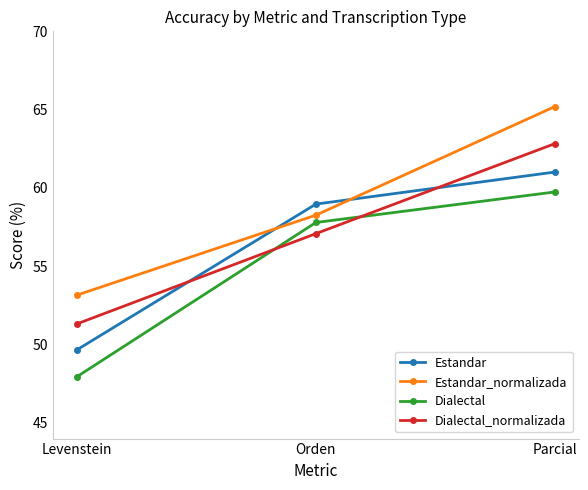

Reading left to right, list all the values displayed in this chart.

Estandar: Levenstein=49.7	Orden=59.0	Parcial=61.0
Estandar_normalizada: Levenstein=53.2	Orden=58.3	Parcial=65.2
Dialectal: Levenstein=47.9	Orden=57.8	Parcial=59.7
Dialectal_normalizada: Levenstein=51.3	Orden=57.1	Parcial=62.8